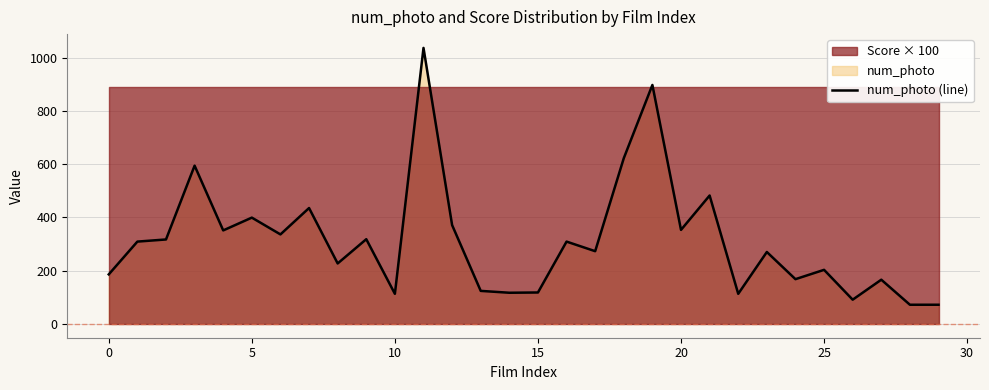

Which category has the lowest value across all series?

28